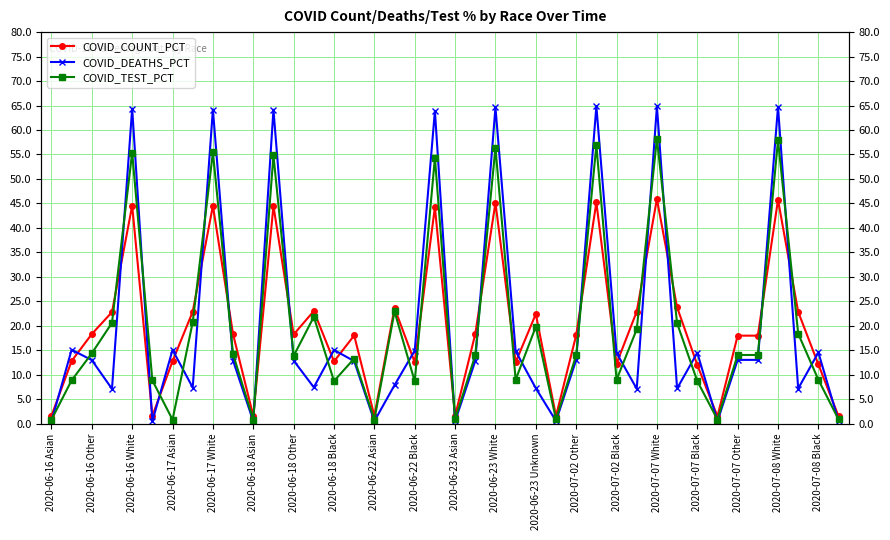

True or false: COVID_COUNT_PCT has more than 0 interior local peaks.

True